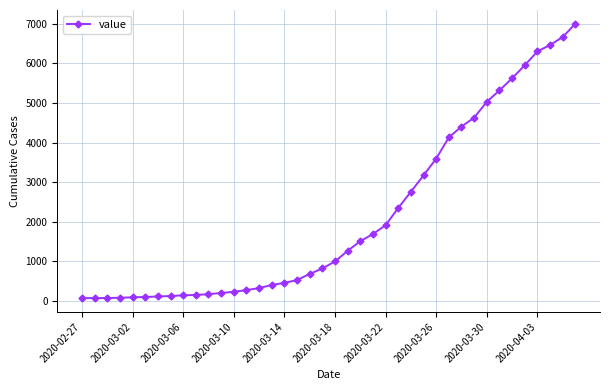

What is the greatest value displayed?

7003